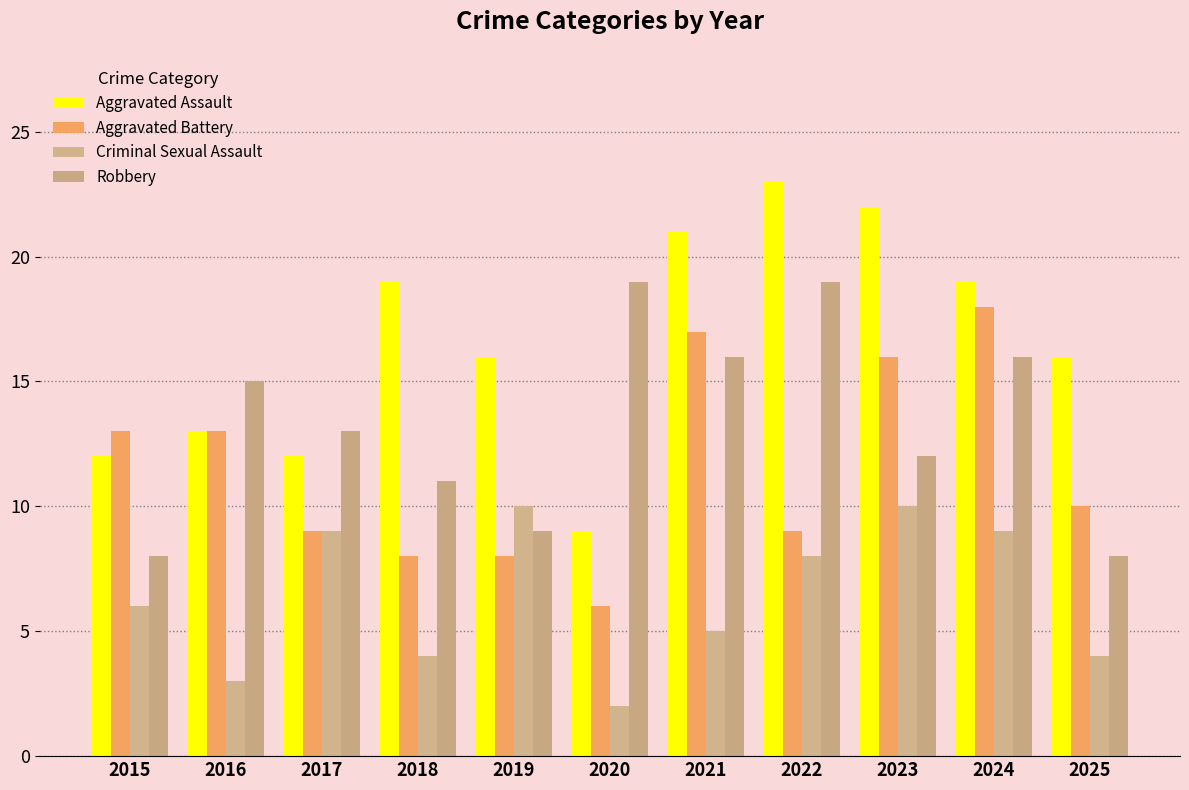

How many groups of bars are there?

11